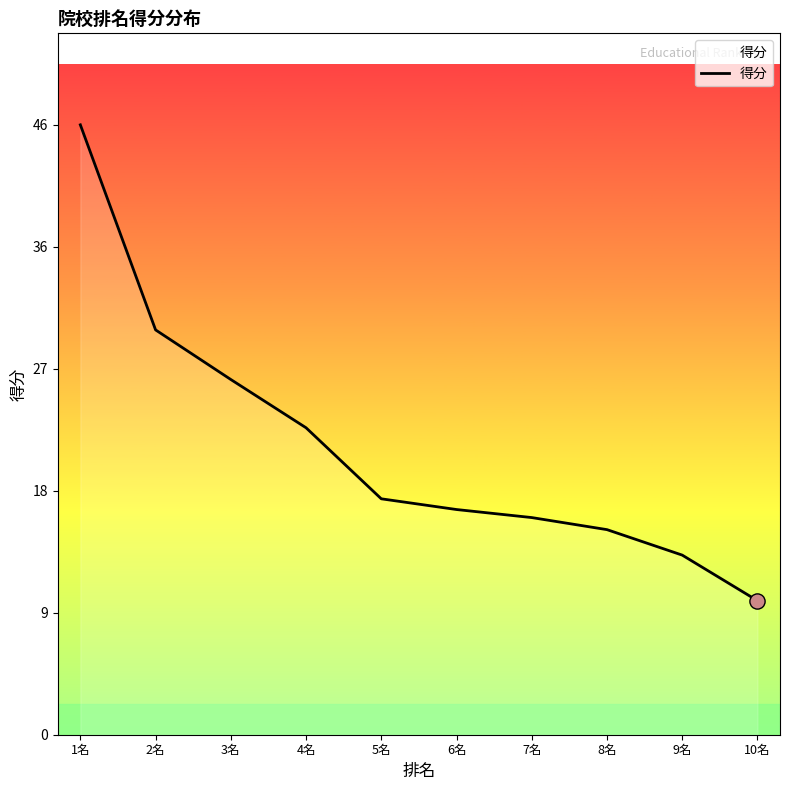

Between 2名 and 6名, which is larger?

2名